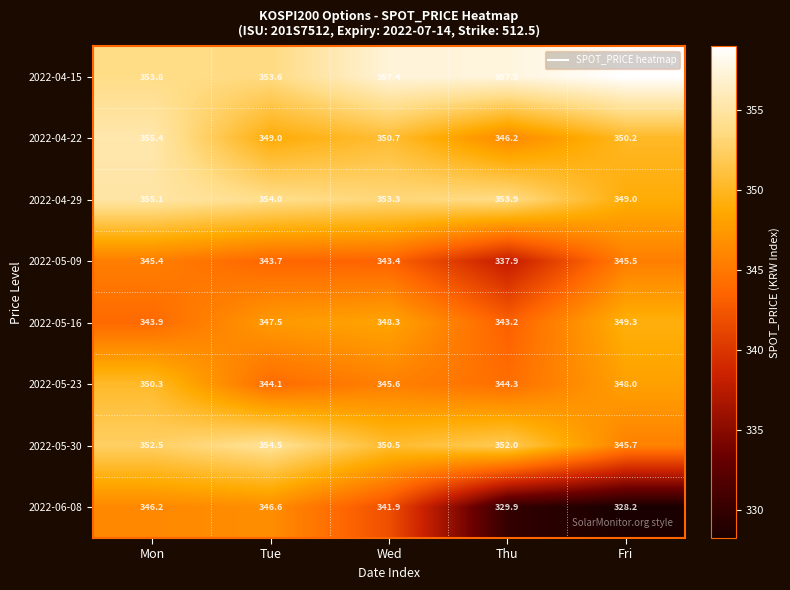

What is the minimum value for 2022-06-08?

328.2